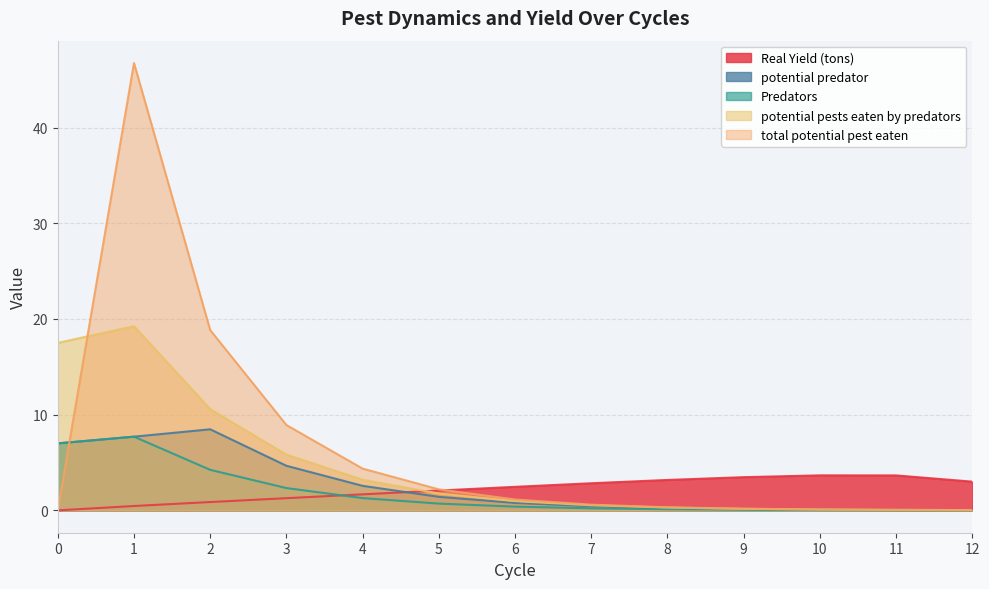

Reading right to left, transcribe all the data shown in this chart.

Real Yield (tons): 12=3.0	11=3.7	10=3.7	9=3.5	8=3.2	7=2.8	6=2.5	5=2.1	4=1.7	3=1.3	2=0.9	1=0.5	0=0.0
potential predator: 12=0.0	11=0.0	10=0.1	9=0.1	8=0.2	7=0.4	6=0.8	5=1.4	4=2.6	3=4.7	2=8.5	1=7.7	0=7.0
Predators: 12=0.0	11=0.0	10=0.0	9=0.1	8=0.1	7=0.2	6=0.4	5=0.7	4=1.3	3=2.3	2=4.2	1=7.7	0=7.0
potential pests eaten by predators: 12=0.0	11=0.0	10=0.1	9=0.2	8=0.3	7=0.5	6=1.0	5=1.8	4=3.2	3=5.8	2=10.6	1=19.3	0=17.5
total potential pest eaten: 12=0.0	11=0.0	10=0.1	9=0.2	8=0.3	7=0.6	6=1.1	5=2.2	4=4.4	3=8.9	2=18.8	1=46.8	0=0.0